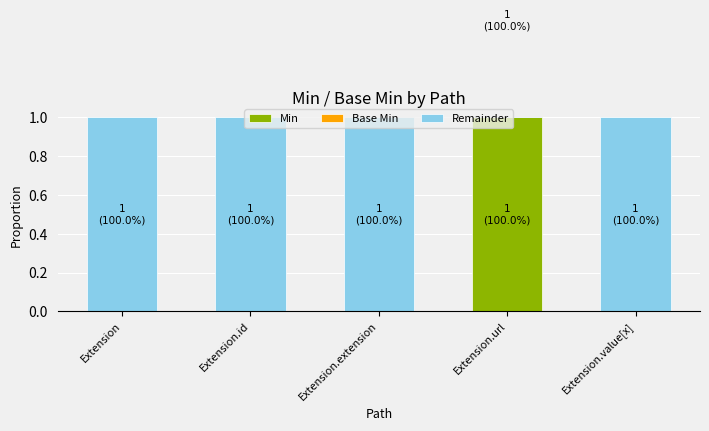

Reading right to left, transcribe all the data shown in this chart.

Min: 0	1	0	0	0
Base Min: 0	1	0	0	0
Remainder: 1	-1	1	1	1